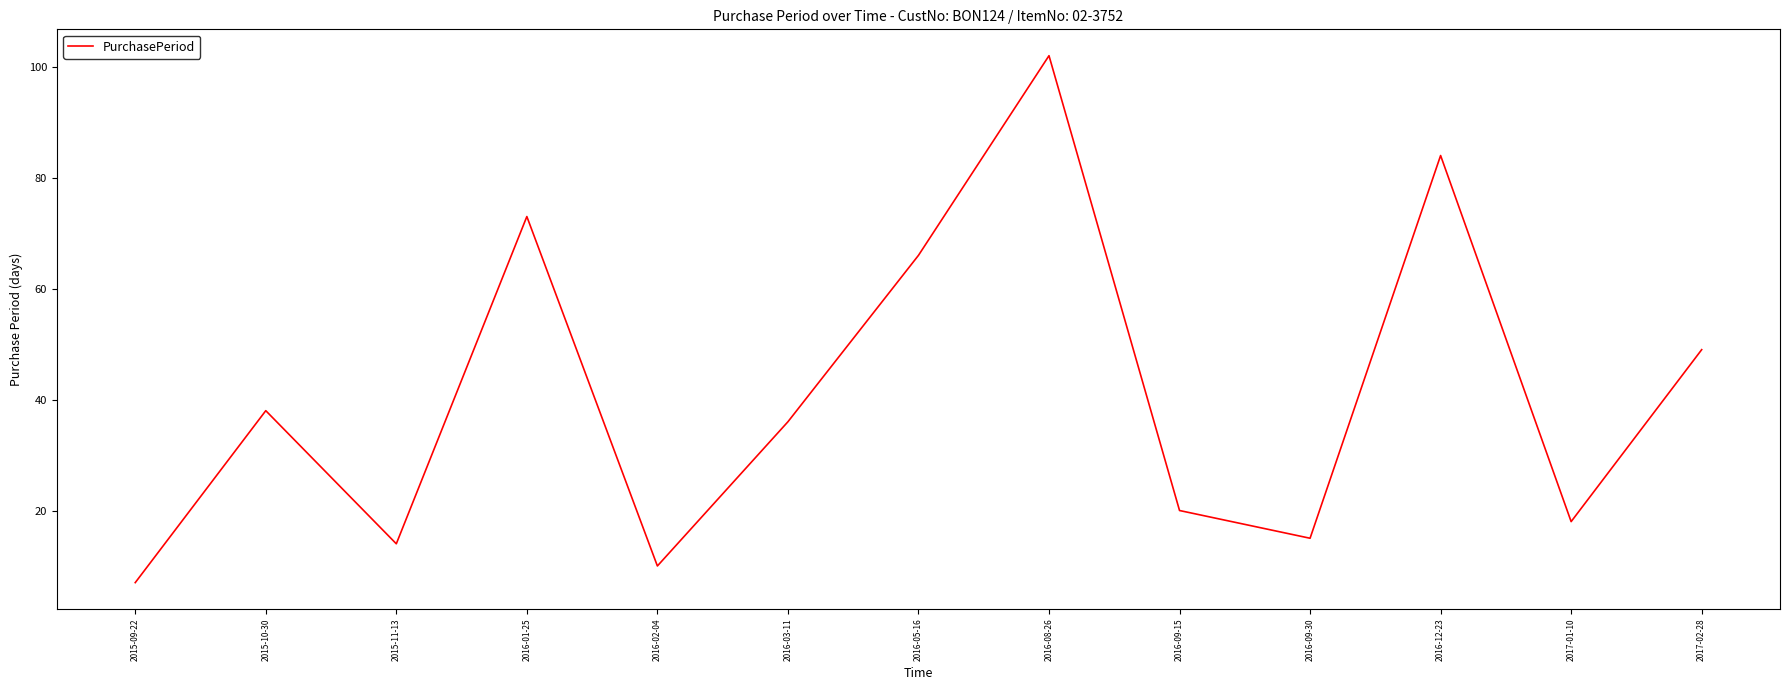

List the labels in order of value, smallest first.

2015-09-22, 2016-02-04, 2015-11-13, 2016-09-30, 2017-01-10, 2016-09-15, 2016-03-11, 2015-10-30, 2017-02-28, 2016-05-16, 2016-01-25, 2016-12-23, 2016-08-26